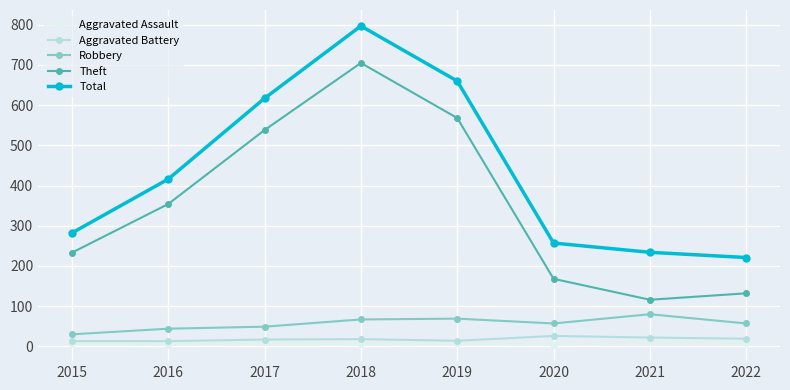

At which category is the sum across all series the highest?

2018